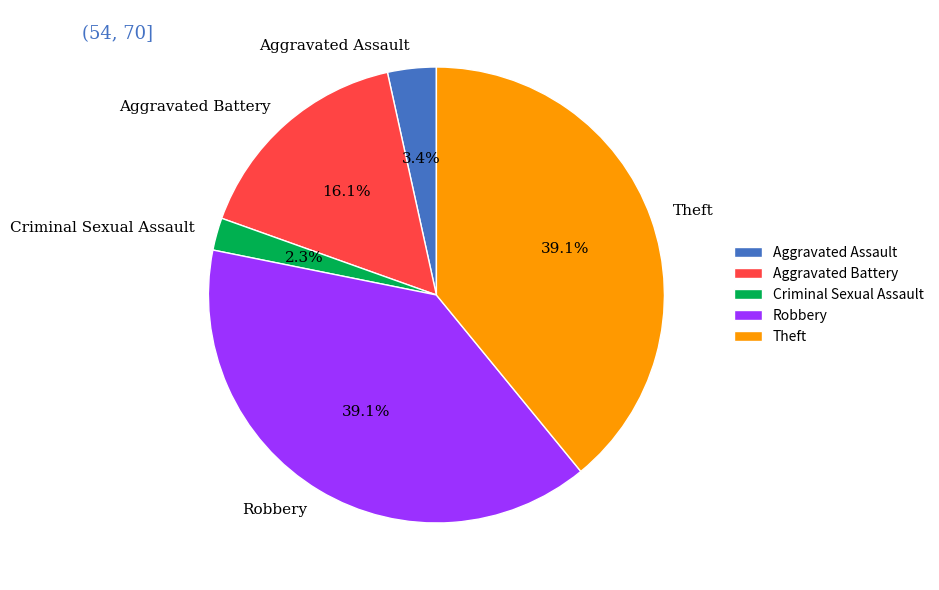

How many slices are in this pie chart?

5